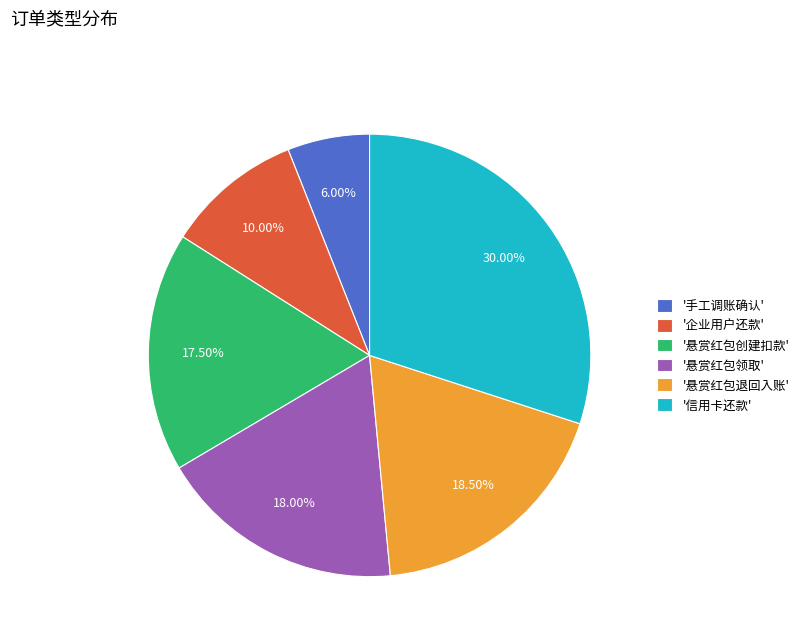

Rank the categories by value from lowest to highest.

'手工调账确认', '企业用户还款', '悬赏红包创建扣款', '悬赏红包领取', '悬赏红包退回入账', '信用卡还款'